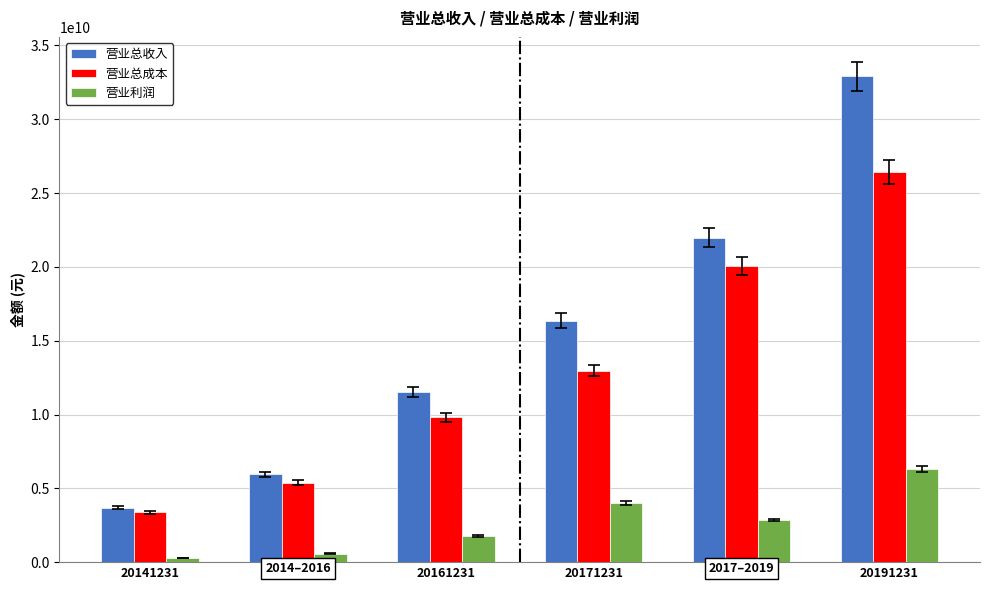

Rank the series by their maximum value, from lowest to highest.

营业利润, 营业总成本, 营业总收入